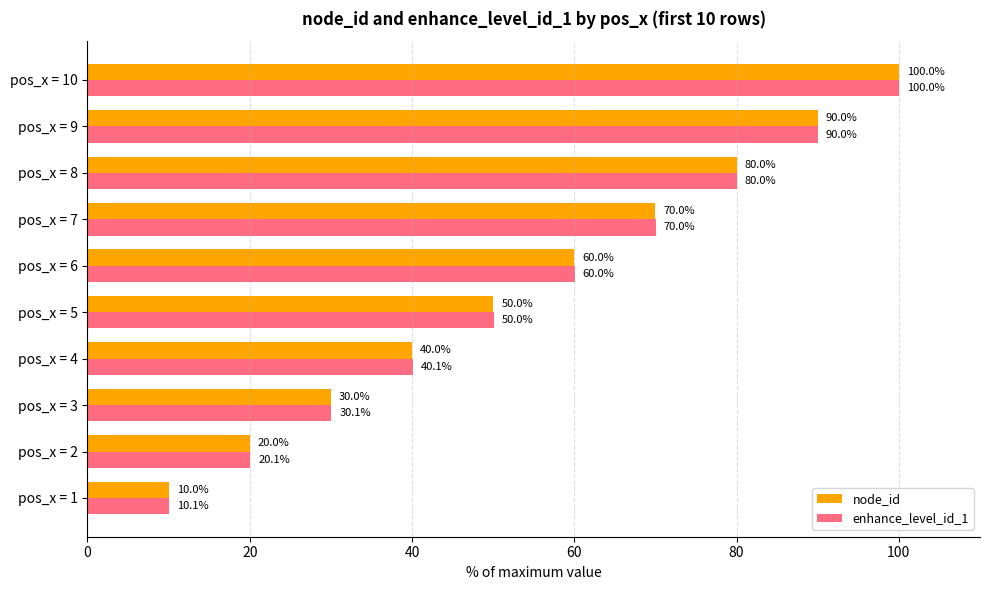

What is the sum of all enhance_level_id_1 values?

550.4